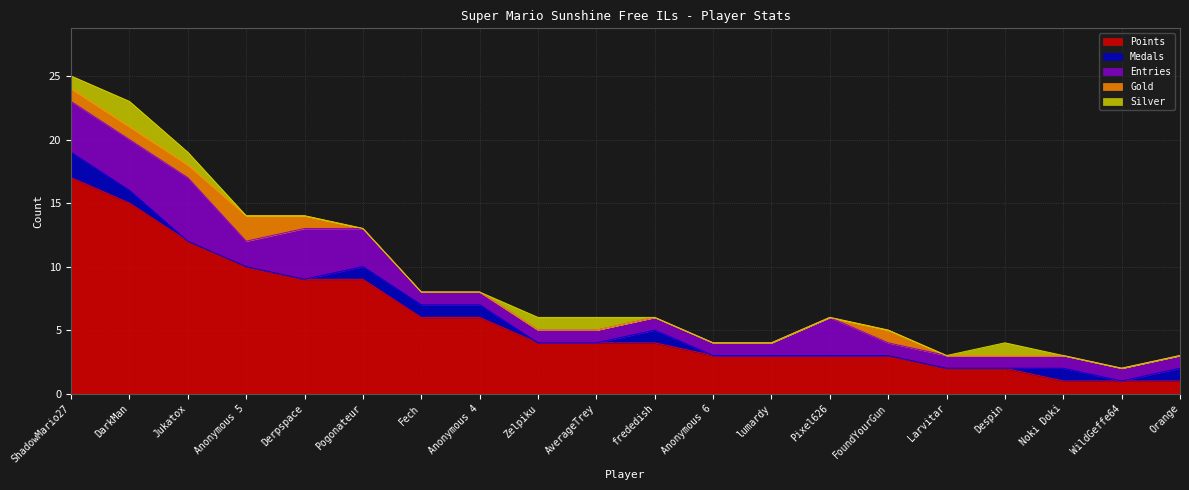

How many values in the Points series exceed 4?

8